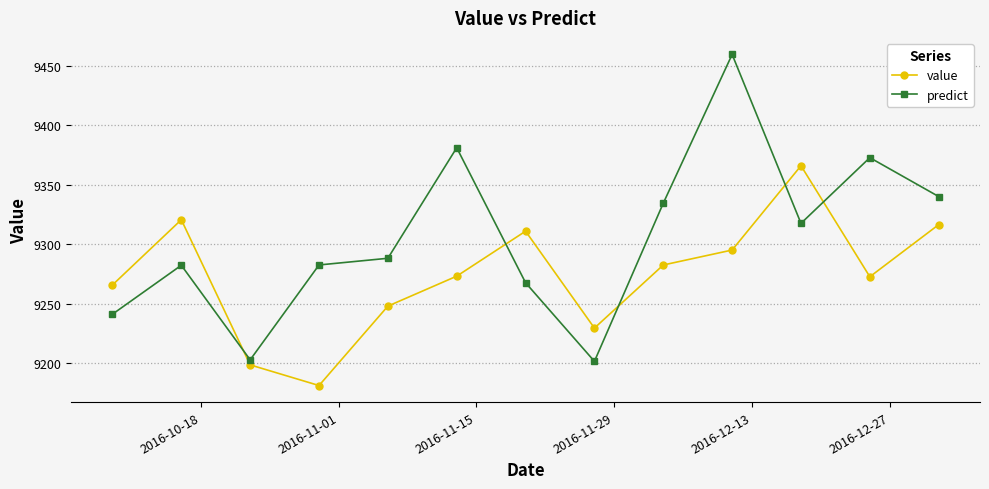

True or false: predict has more than 1 interior local peaks.

True